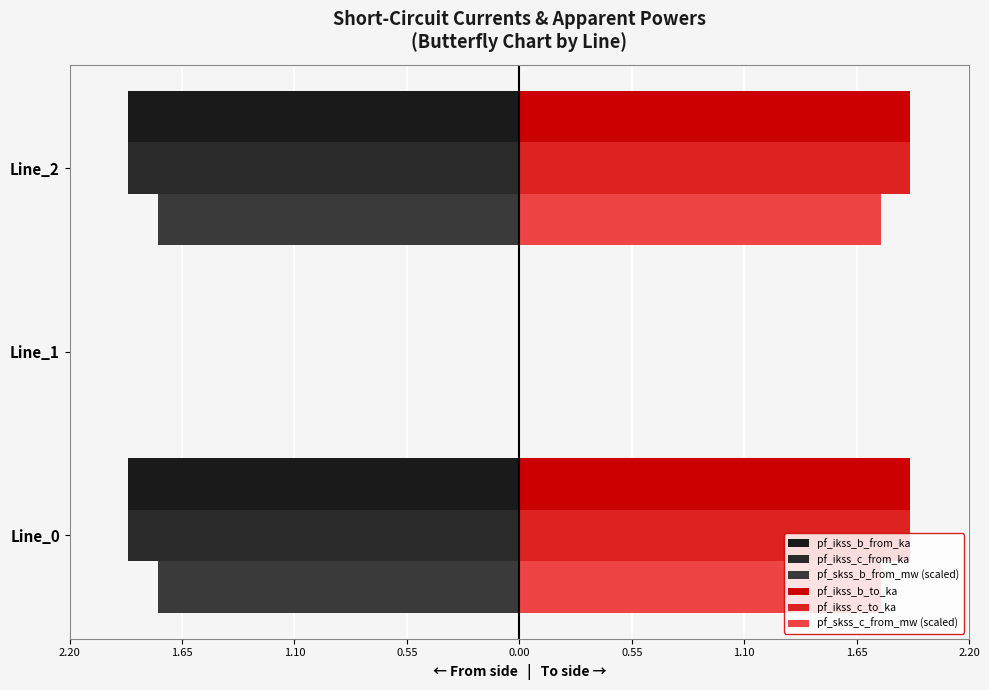

How many values in the pf_ikss_b_from_ka series exceed -1?

1